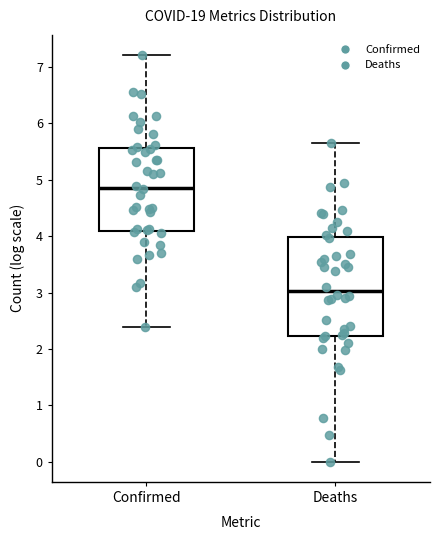

Which box is the tallest, from its lower edge to its upper edge?

Deaths